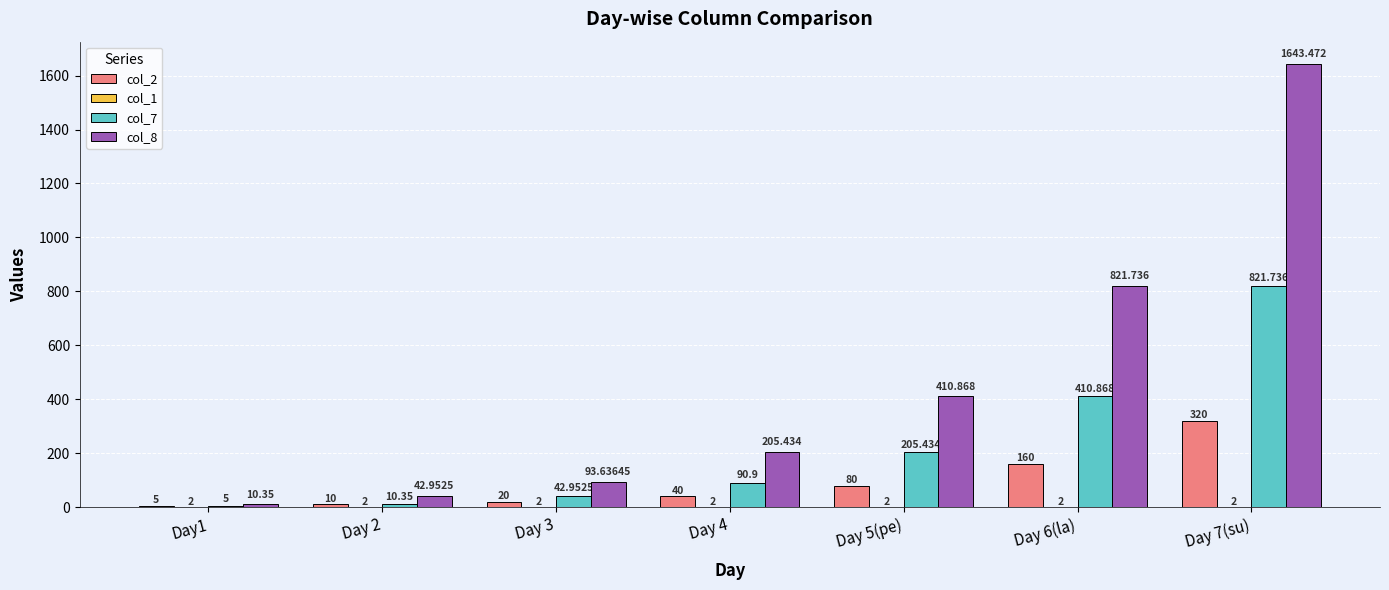

Which series has the widest spread of values?

col_8